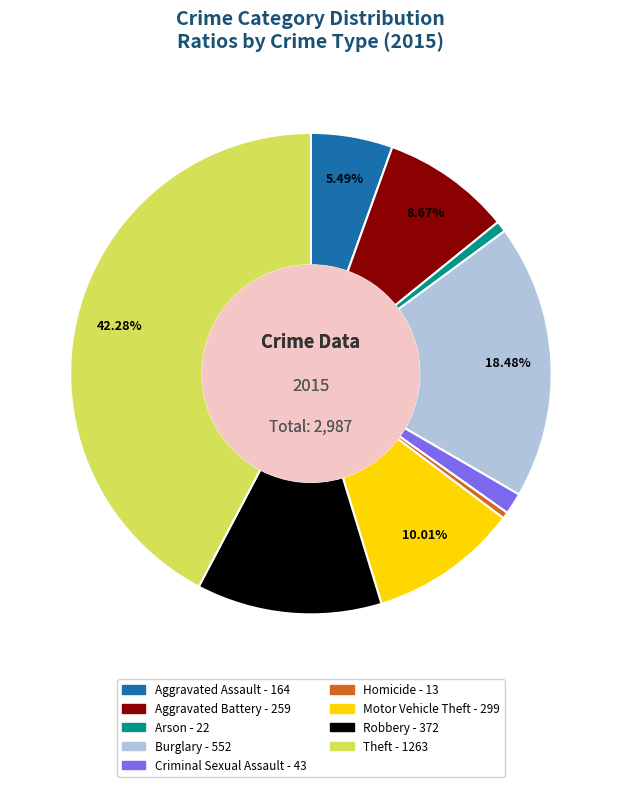

Does Motor Vehicle Theft represent more than half of the total?

No